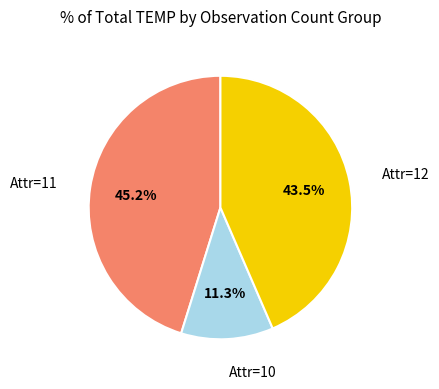

Does any single category account for the majority?

No